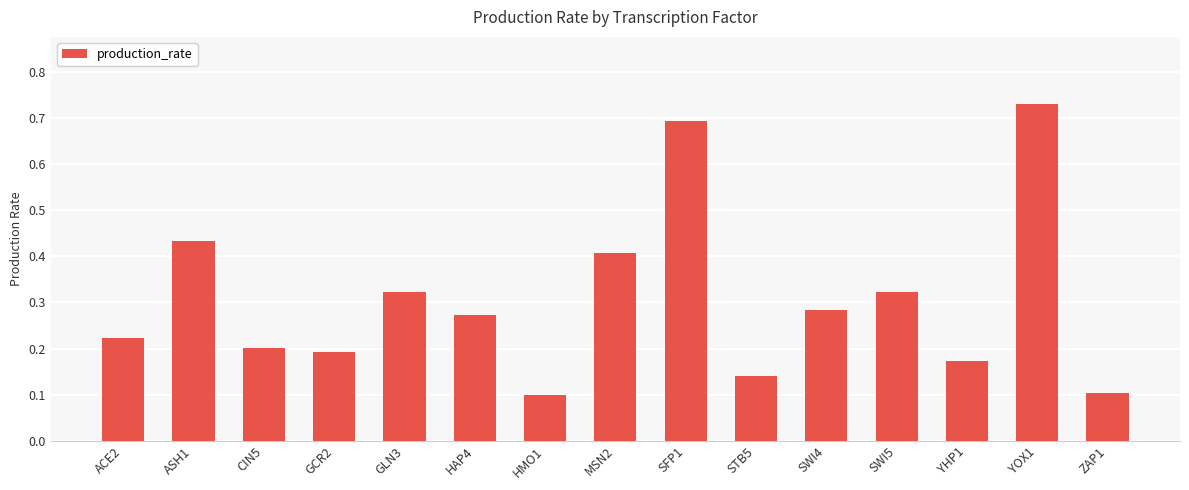

The chart shows a value of 0.2 at ACE2. True or false?

True